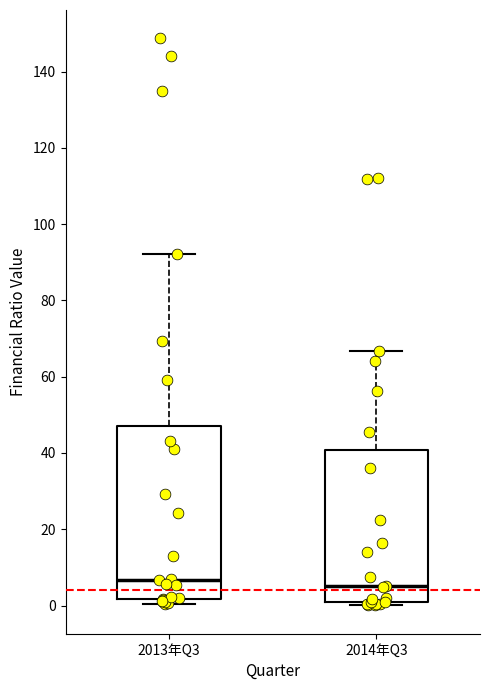

Which box is the tallest, from its lower edge to its upper edge?

2013年Q3